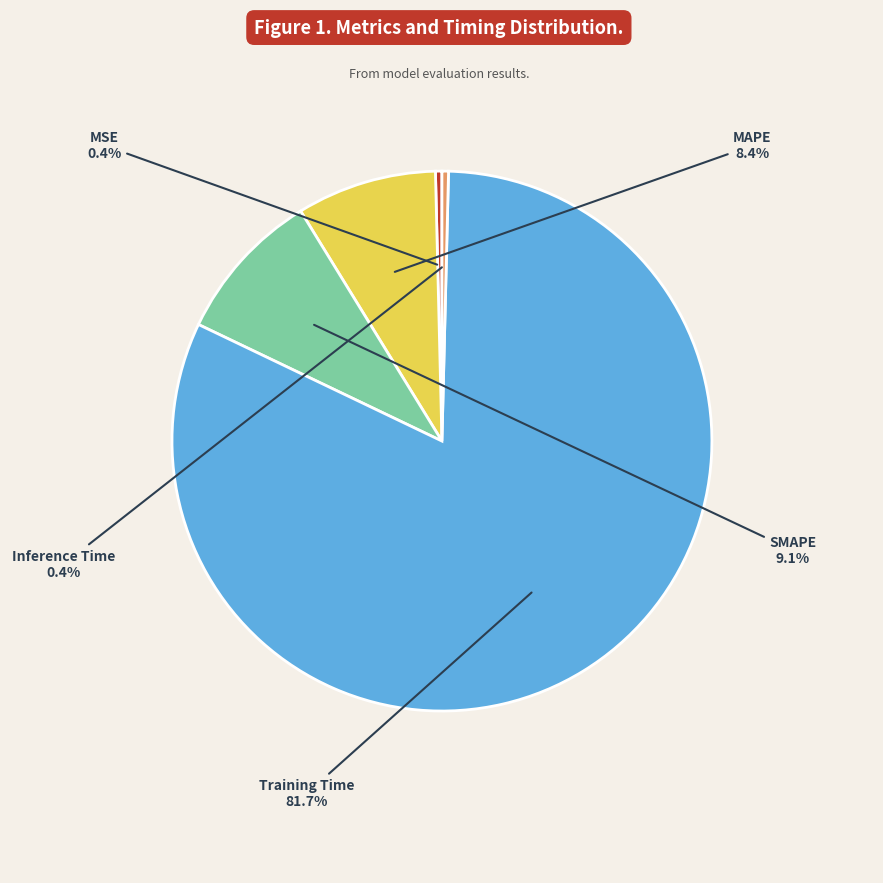

Is there a majority slice in this chart?

Yes